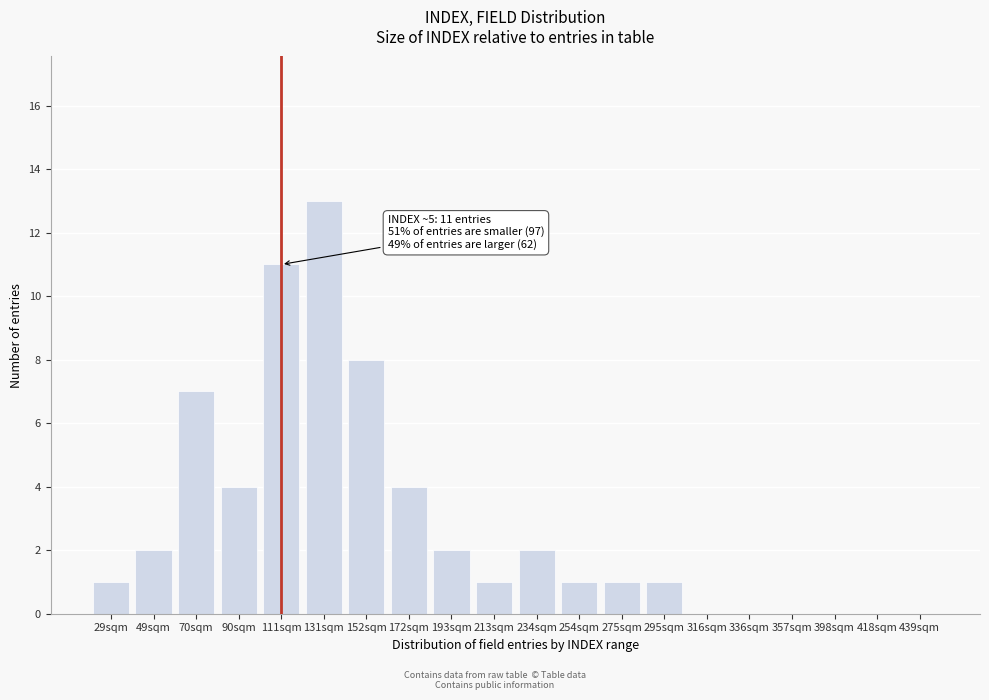

Reading left to right, what are all the values shown in this chart?

29sqm=1	49sqm=2	70sqm=7	90sqm=4	111sqm=11	131sqm=13	152sqm=8	172sqm=4	193sqm=2	213sqm=1	234sqm=2	254sqm=1	275sqm=1	295sqm=1	316sqm=0	336sqm=0	357sqm=0	398sqm=0	418sqm=0	439sqm=0